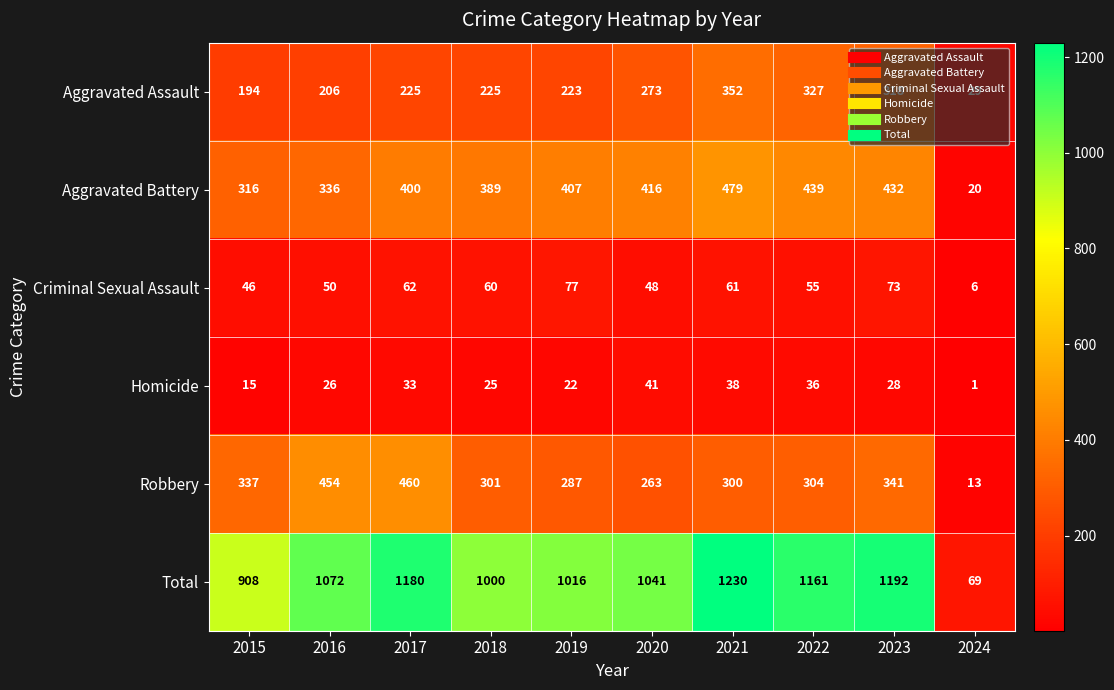

The value of Homicide at 2017 is 33. True or false?

True